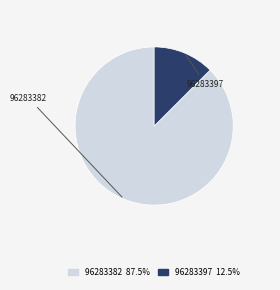

Between 96283382 and 96283397, which is larger?

96283382